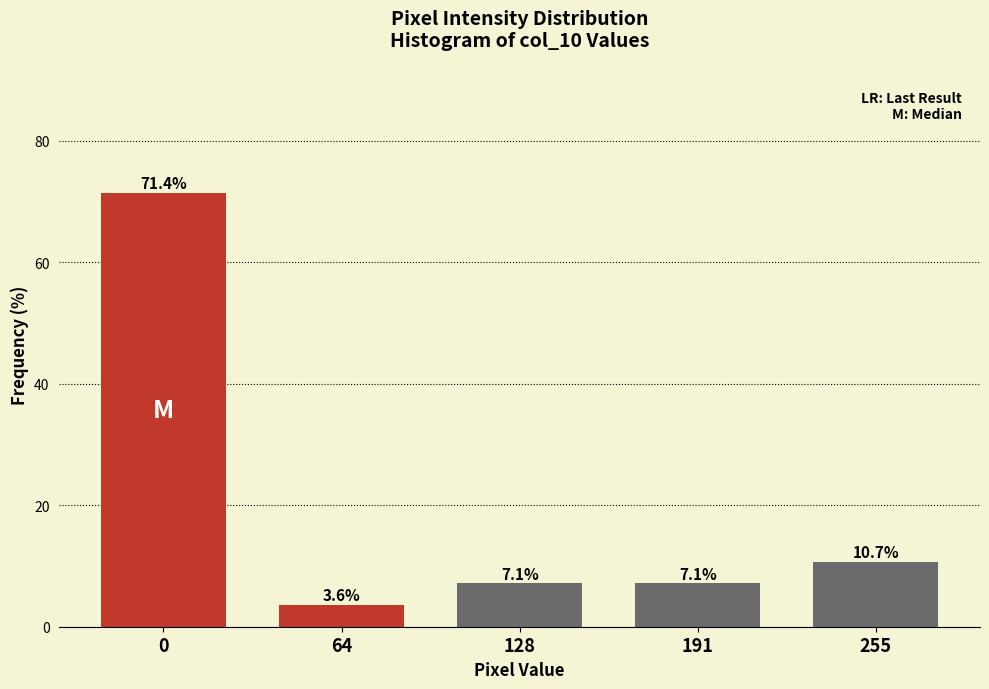

Reading right to left, transcribe all the data shown in this chart.

10.7	7.1	7.1	3.6	71.4